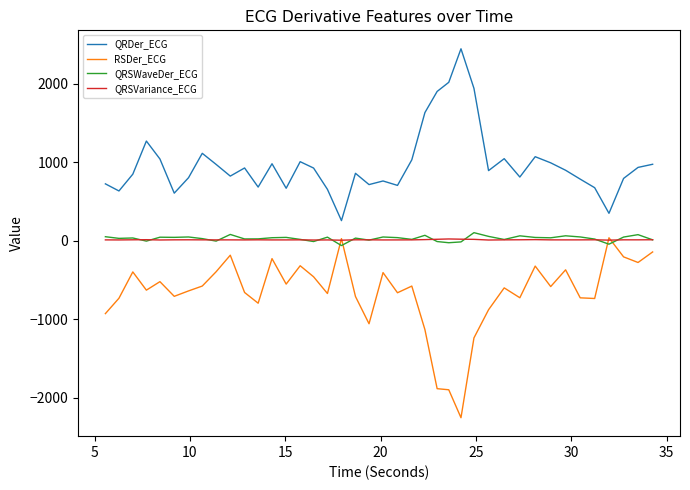

After their last crossing, which series has the higher values: RSDer_ECG or QRSWaveDer_ECG?

QRSWaveDer_ECG